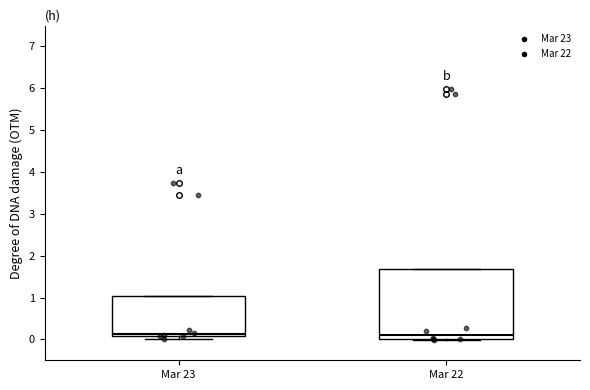

Where is the lower edge of the box for Mar 22 on the y-axis? The values are not printed on the chart, so give them approximately, as read against the axis.

0.0